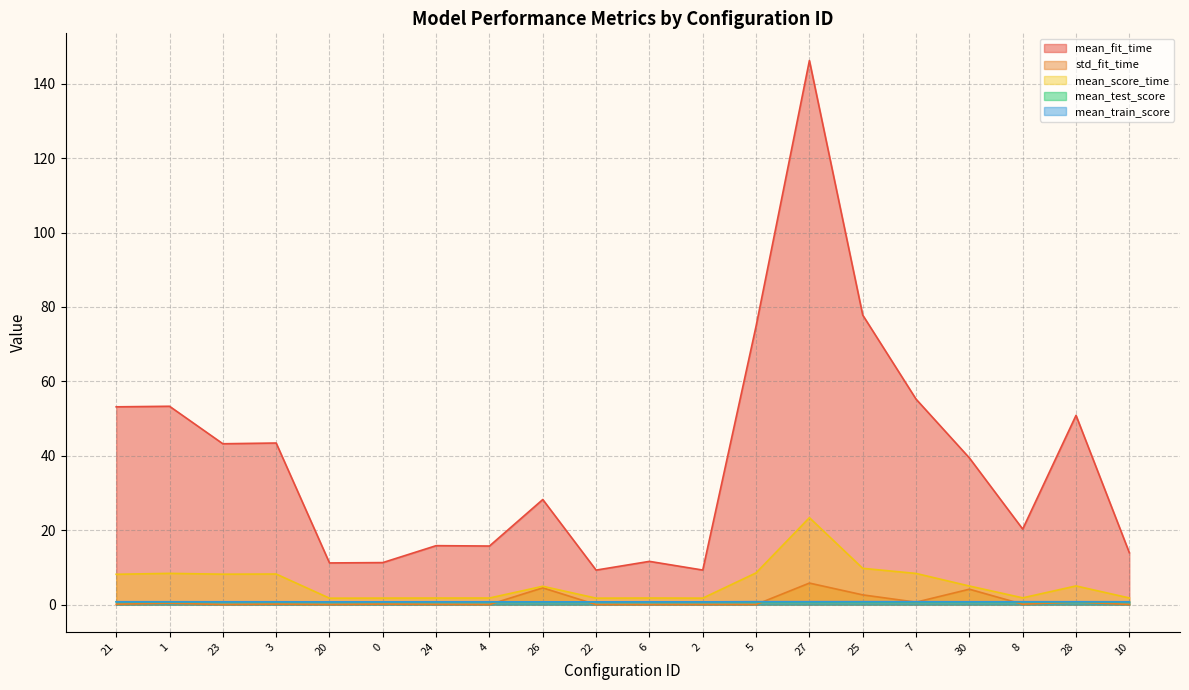

What is the approximate value of std_fit_time at 1?

0.4